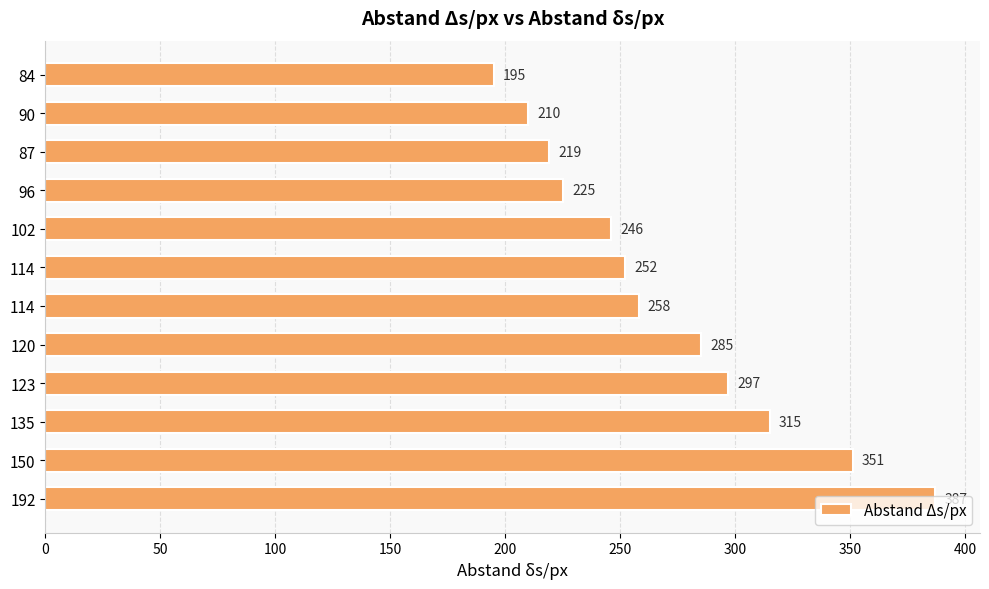

How many categories are shown in the chart?

12